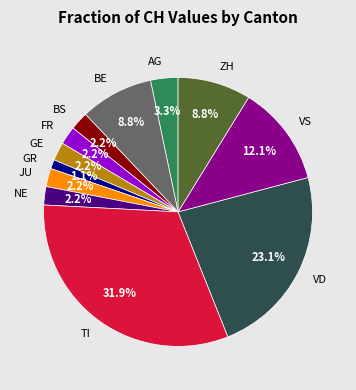

Which slice is the smallest?

GR